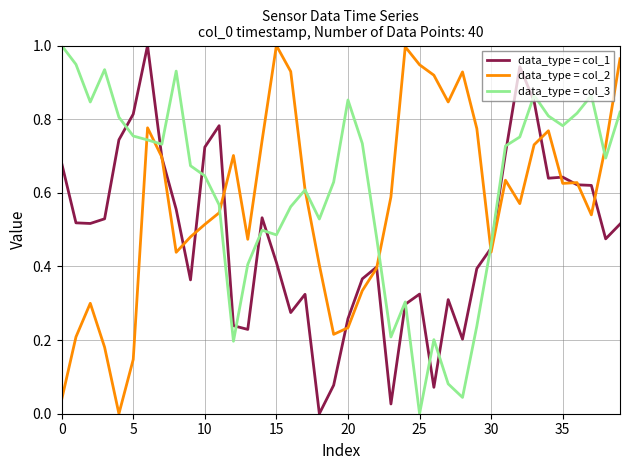

List the series in order of their overall mean, lowest first.

data_type = col_1, data_type = col_2, data_type = col_3